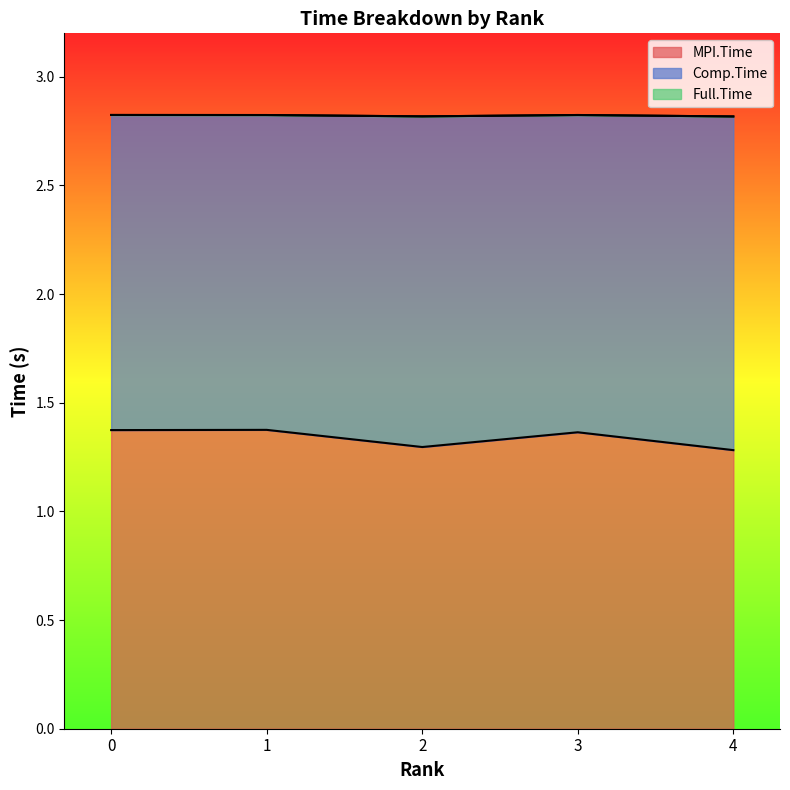

Does the chart have visible grid lines?

No